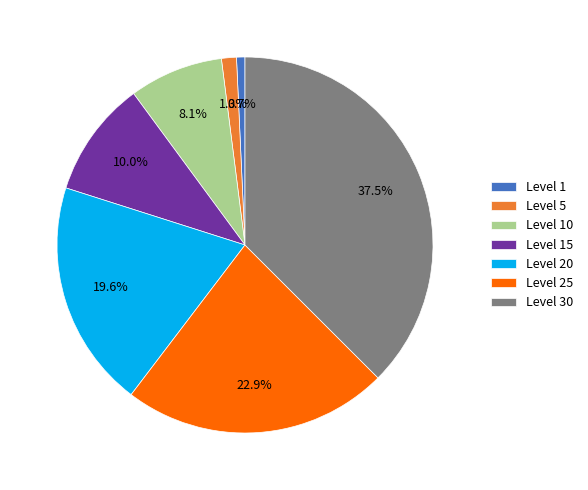

Between Level 15 and Level 5, which is larger?

Level 15